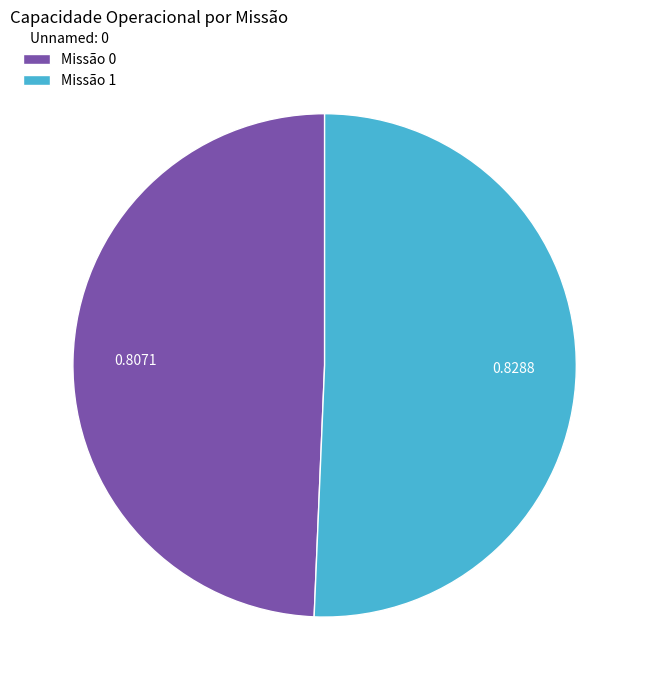

Is there a majority slice in this chart?

Yes